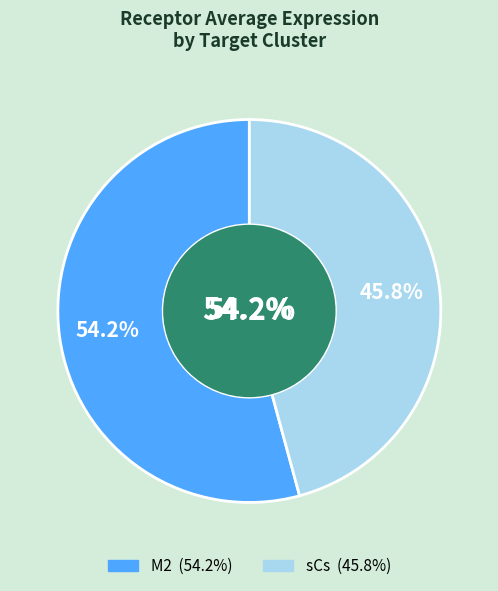

Which category has the smallest portion of the pie?

sCs